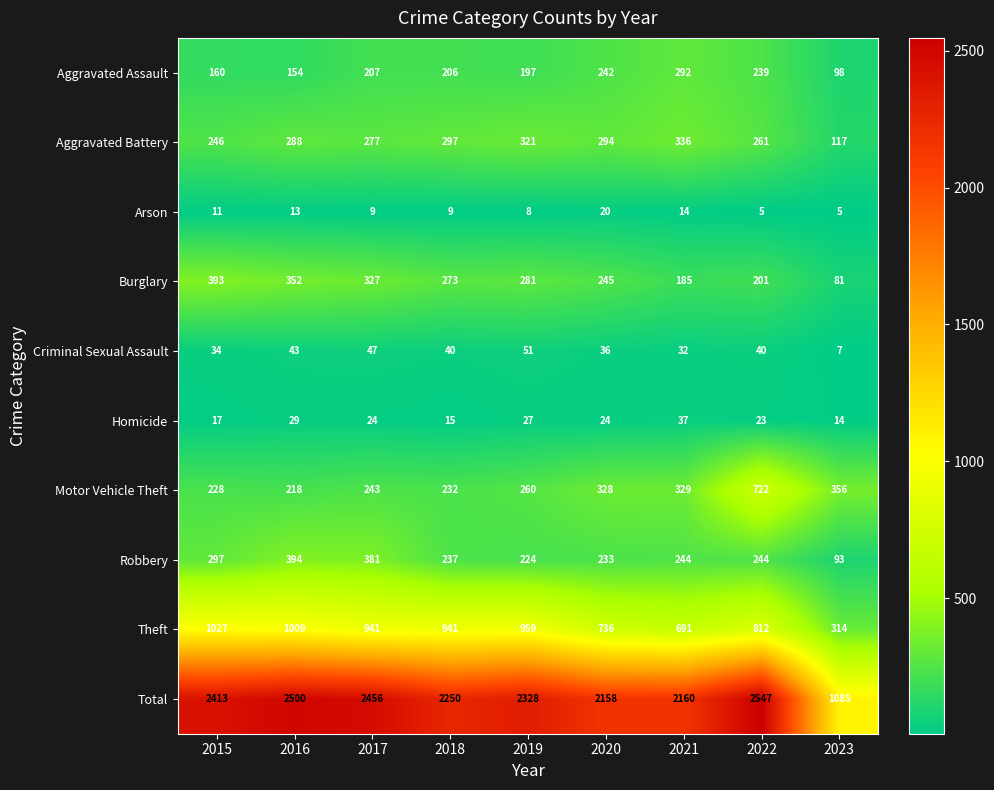

What is the lowest value of the Theft series?

314